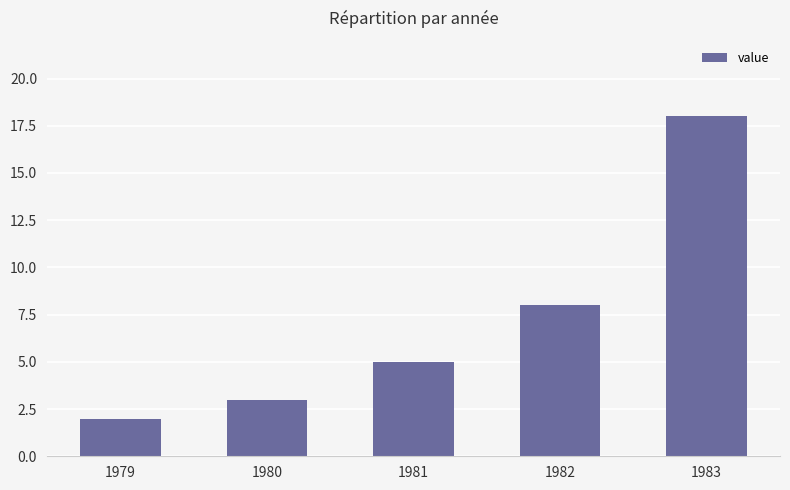

How many values are below 5?

2